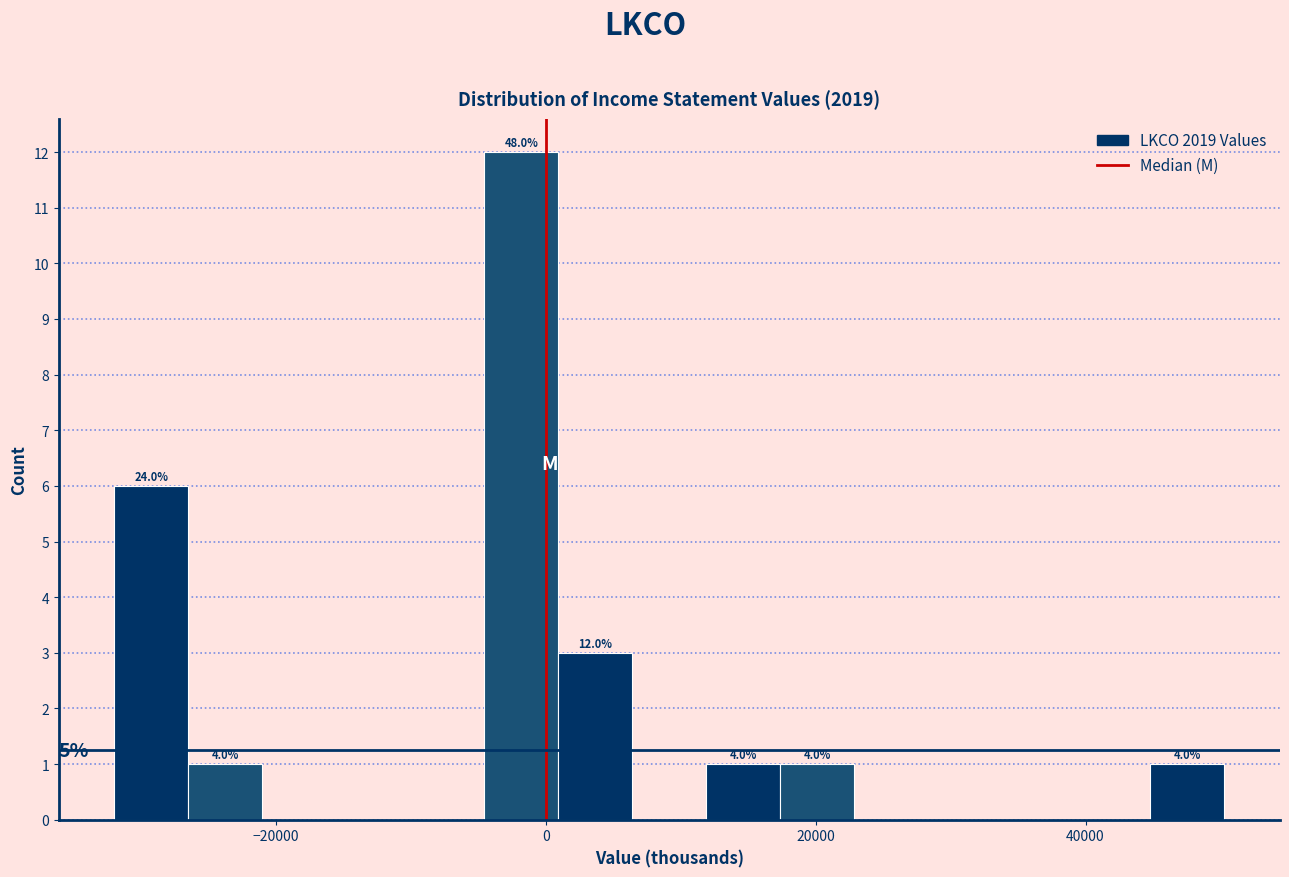

Read against the x-axis, roughly where is the centre of the tallest bar?

-2000